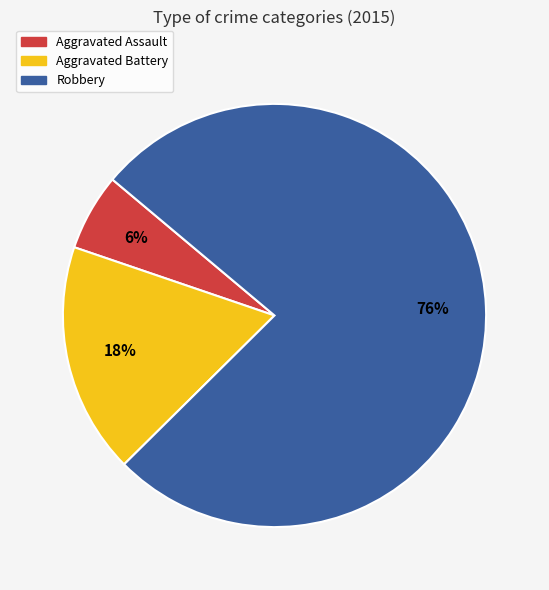

Count the number of slices in the pie.

3